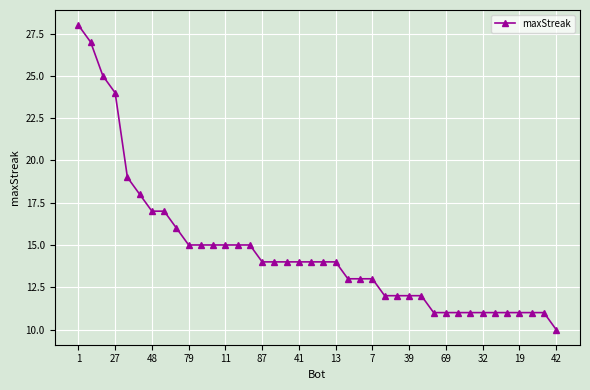

What is the greatest value displayed?

28